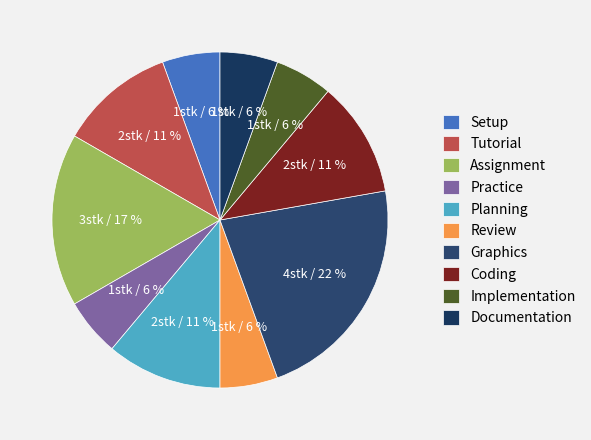

Which slice is the largest?

Graphics